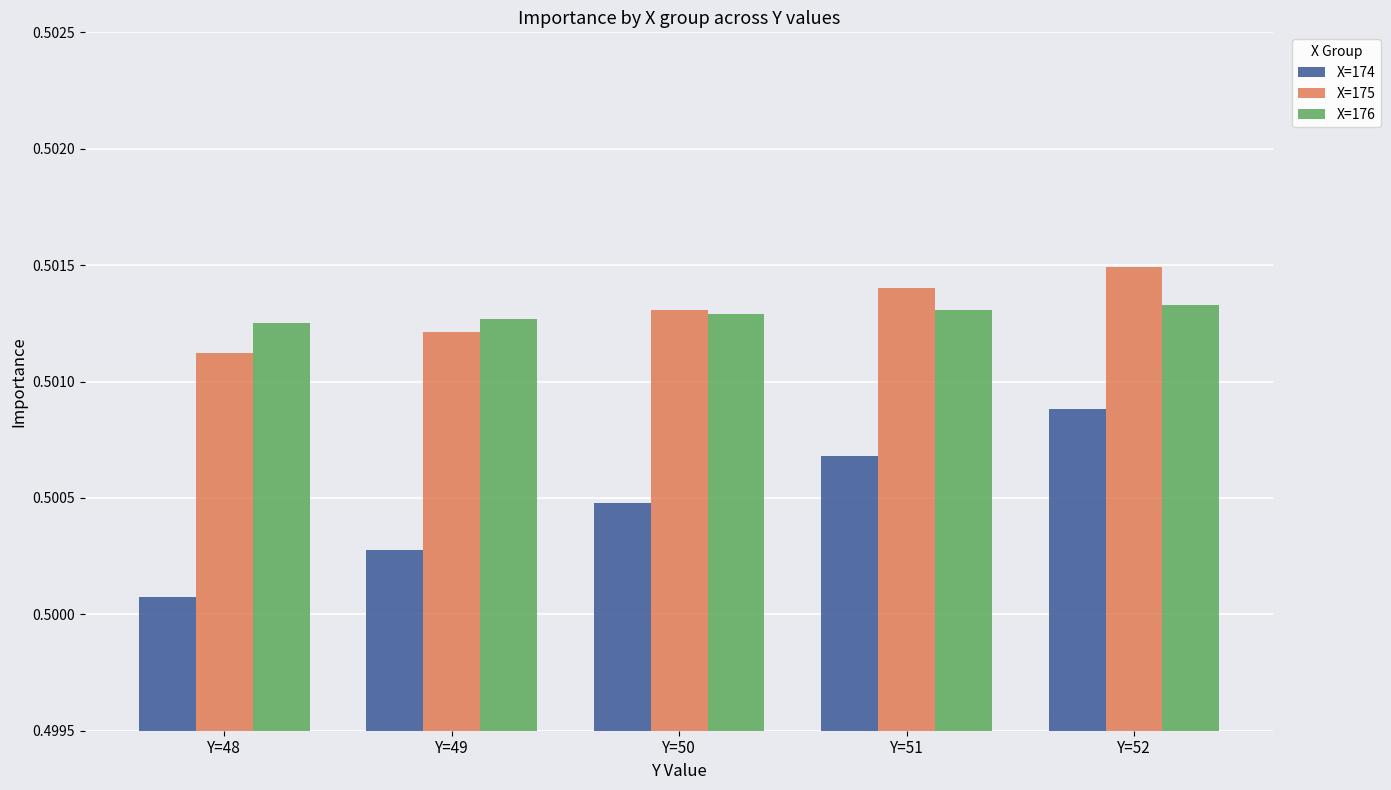

At how many categories does at least one series exceed 0?

5